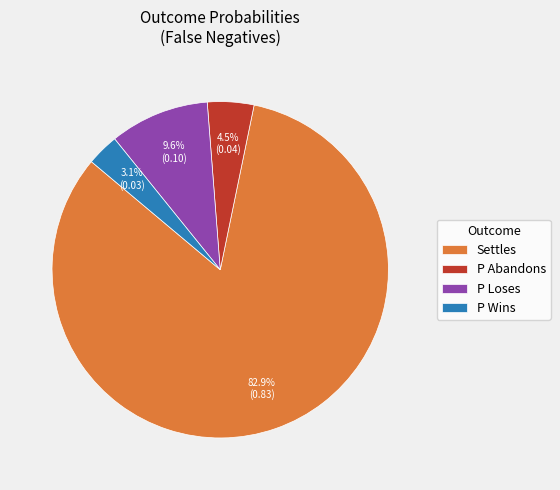

How many segments does this pie chart have?

4